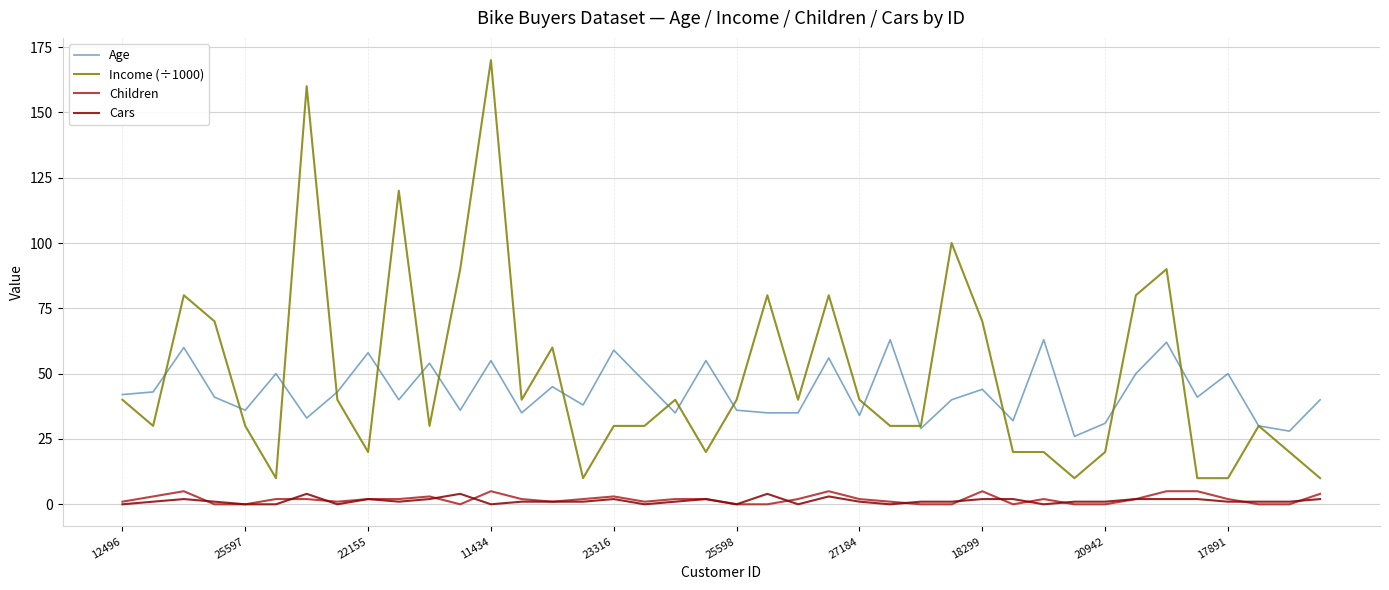

What is the maximum value shown in the chart?

170